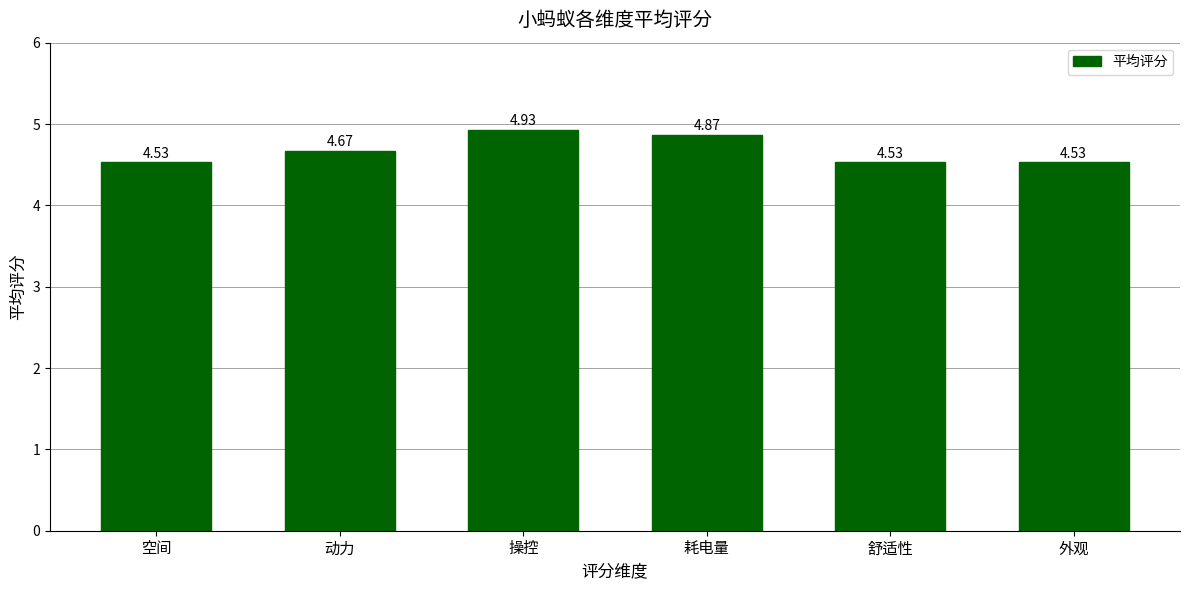

What is the sum of the values at 耗电量 and 舒适性?

9.4